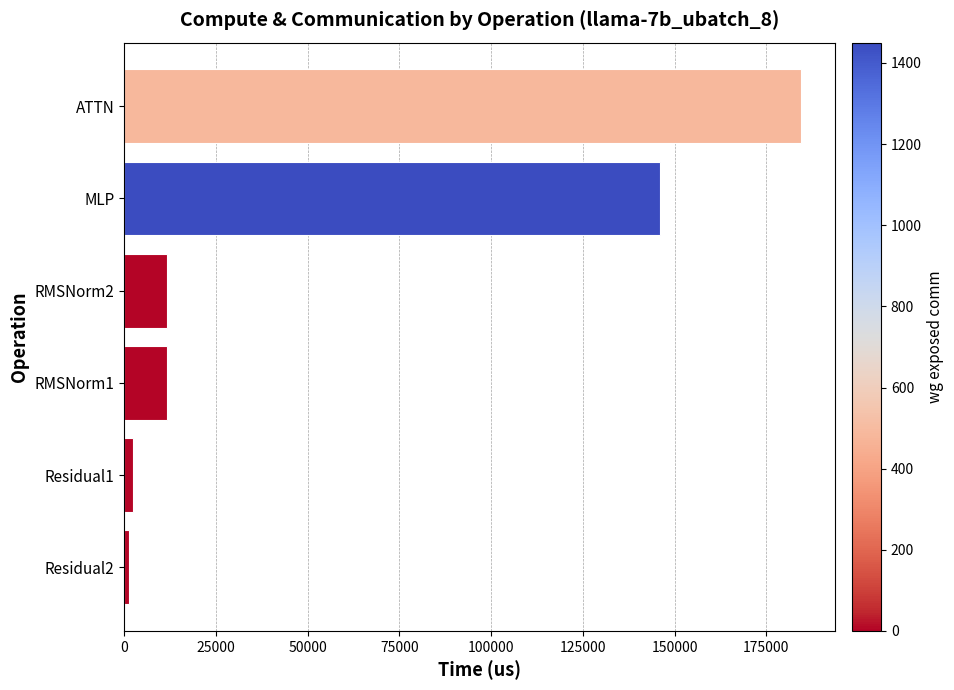

What is the minimum value shown in the chart?

1230.4